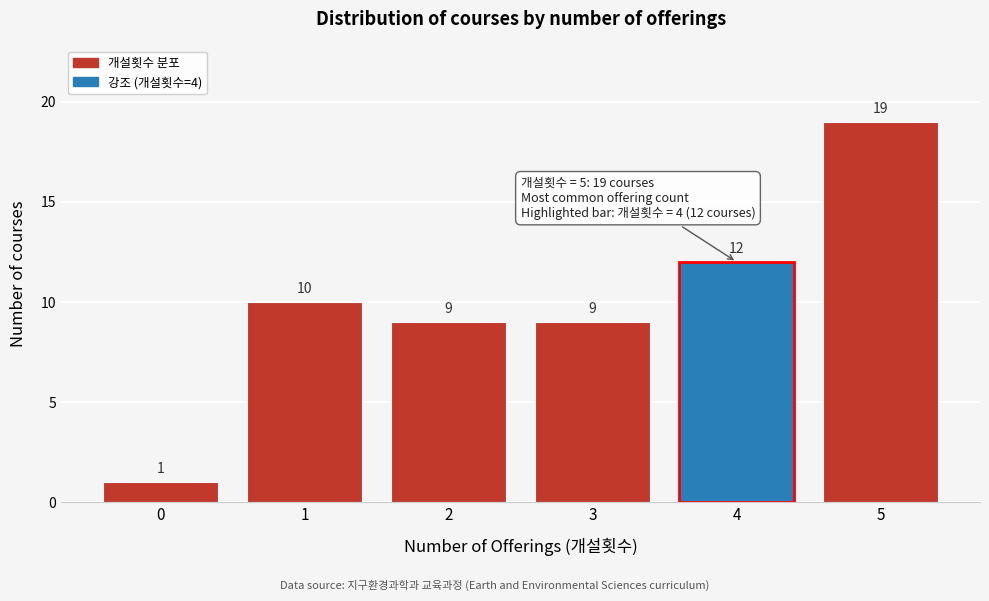

Reading left to right, transcribe all the data shown in this chart.

0=1	1=10	2=9	3=9	4=12	5=19